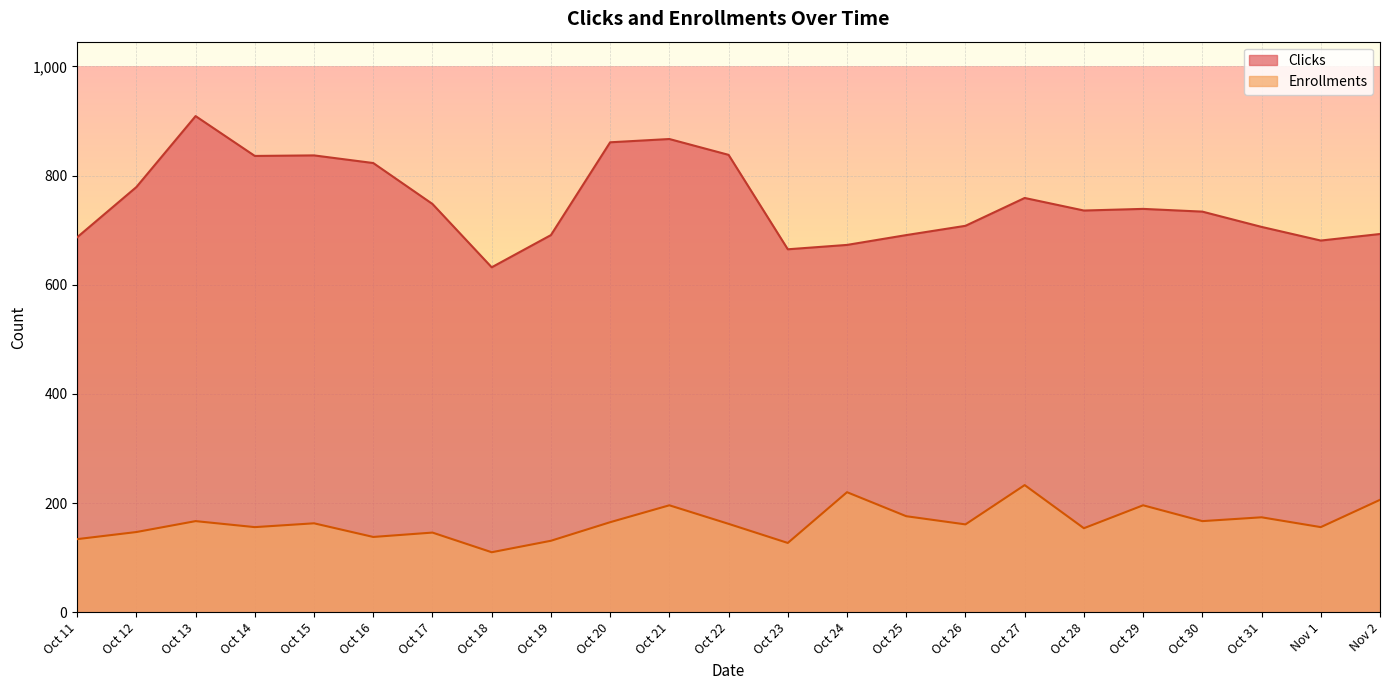

What is the value of the Enrollments point at the 3rd from the left?

167